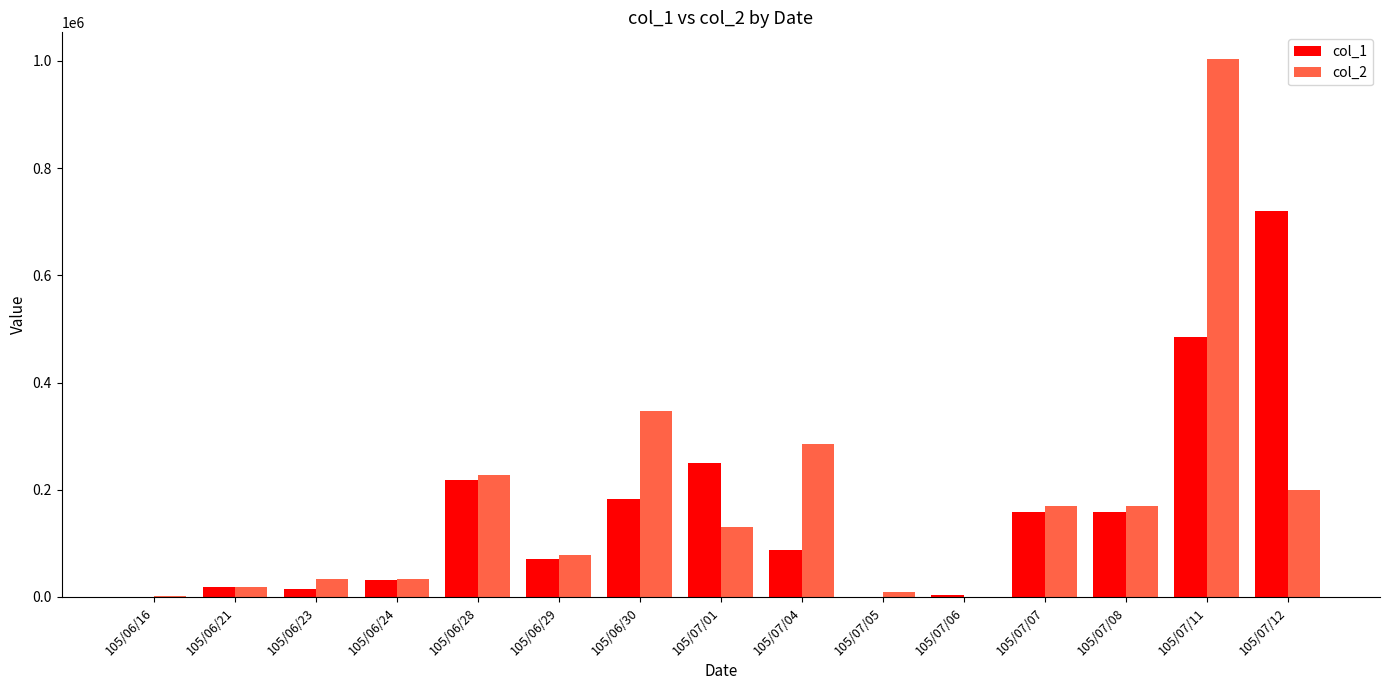

Which category has the highest value in the col_2 series?

105/07/11